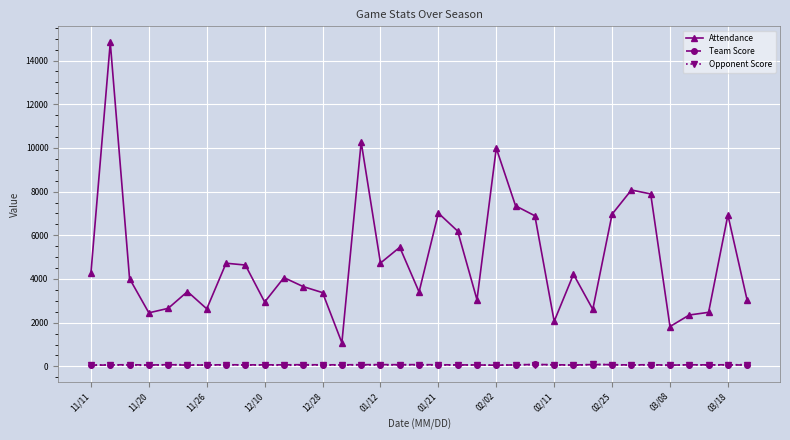

What is the sum of all Opponent Score values?

2277